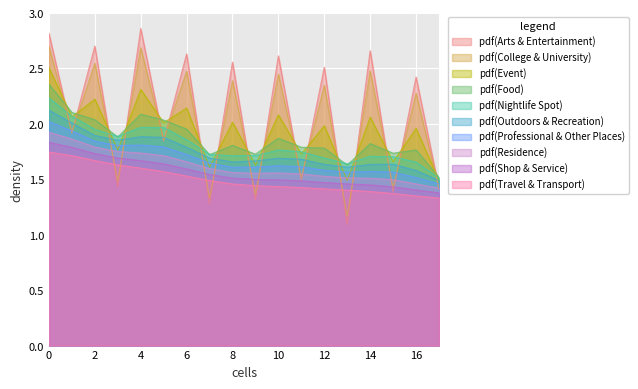

Reading left to right, transcribe all the data shown in this chart.

0=2.8	1=1.9	2=2.7	3=1.4	4=2.9	5=1.8	6=2.6	7=1.3	8=2.6	9=1.3	10=2.6	11=1.5	12=2.5	13=1.1	14=2.7	15=1.4	16=2.4	17=1.4